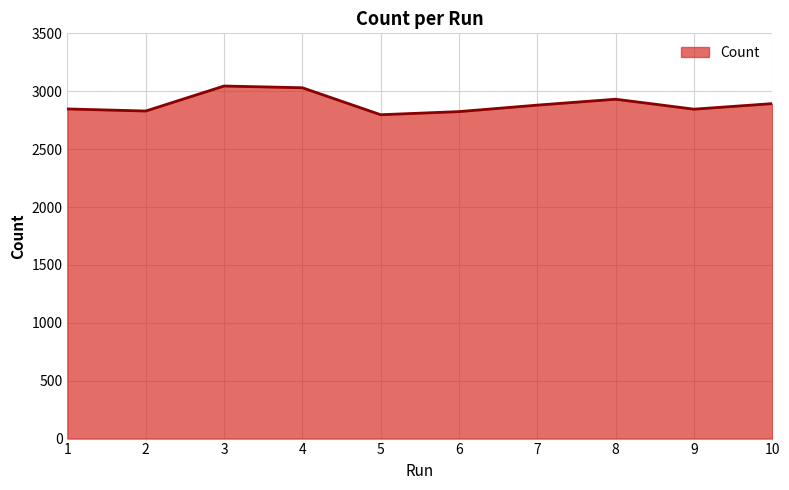

The value at 8 is 2931. True or false?

True